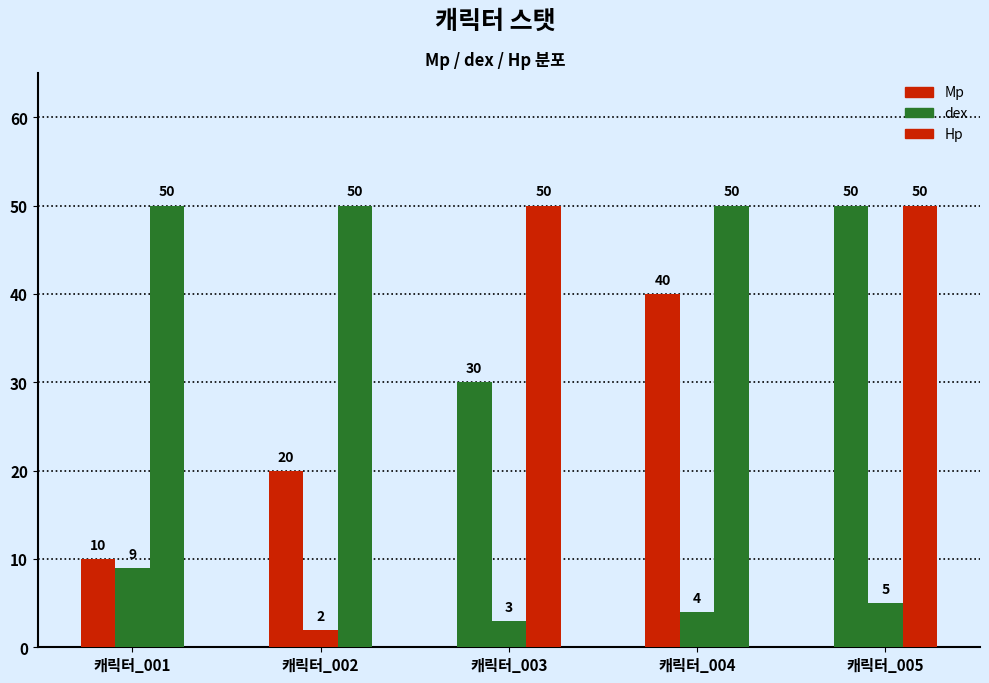

What is the maximum value shown in the chart?

50